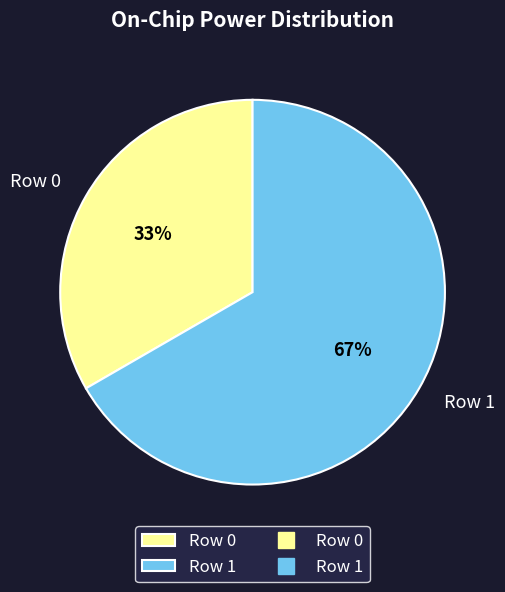

What percentage is the Row 0 slice, to the nearest percent?

33%